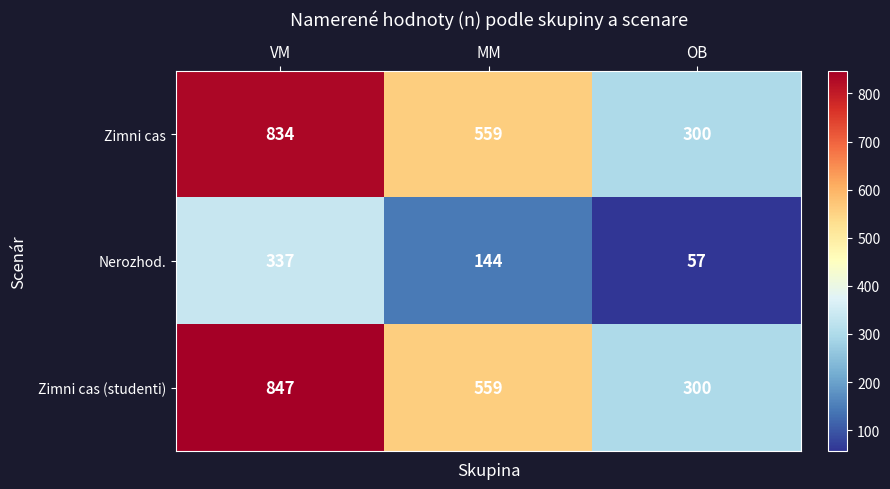

List the series in order of their peak value, highest first.

Zimni cas (studenti), Zimni cas, Nerozhod.